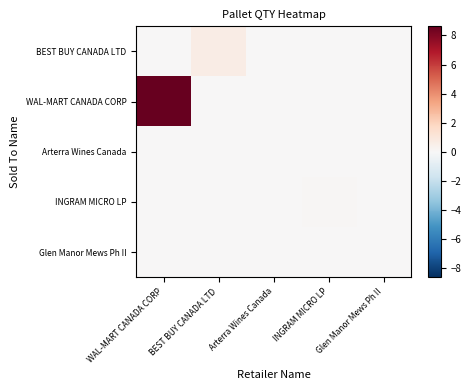

Between INGRAM MICRO LP and Glen Manor Mews Ph II, which is larger?

INGRAM MICRO LP